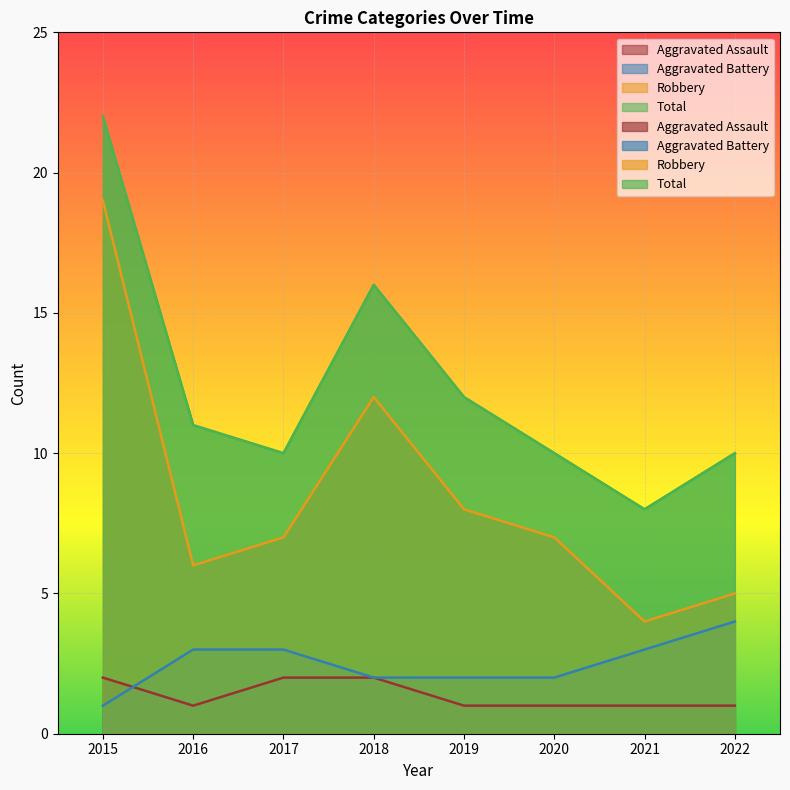

What value does the Total series have at 2018, to the nearest 5?

15